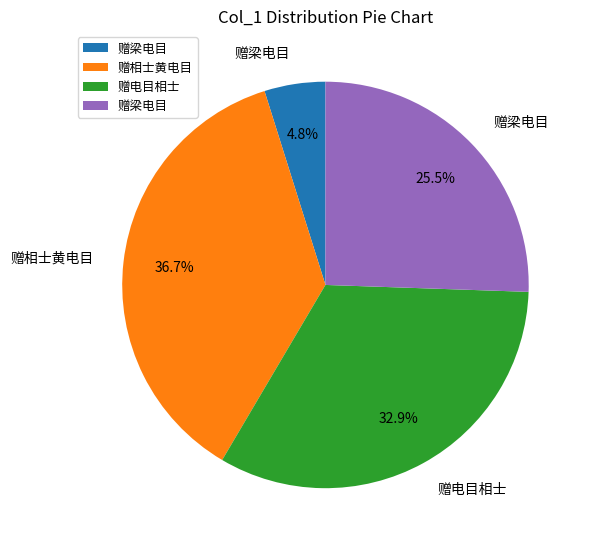

Is there any slice that represents more than half of the pie?

No